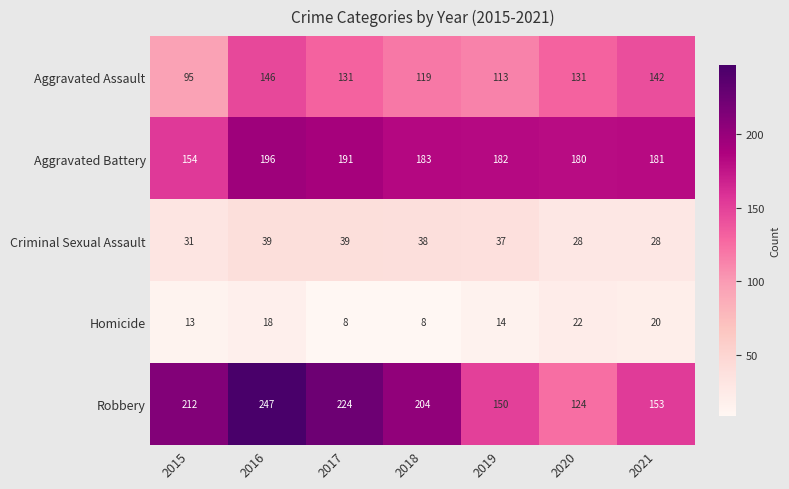

What is the average value of the Aggravated Battery series?

181